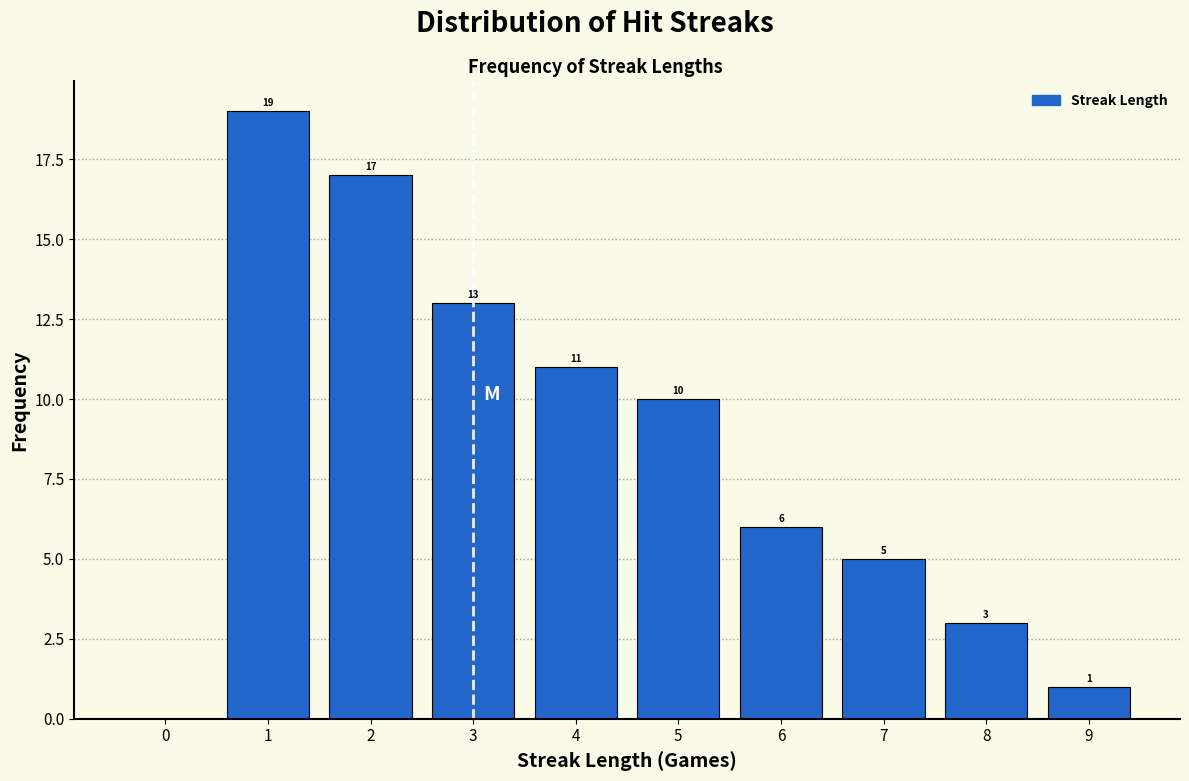

Which range on the x-axis has the tallest bar?

0.5 to 1.5